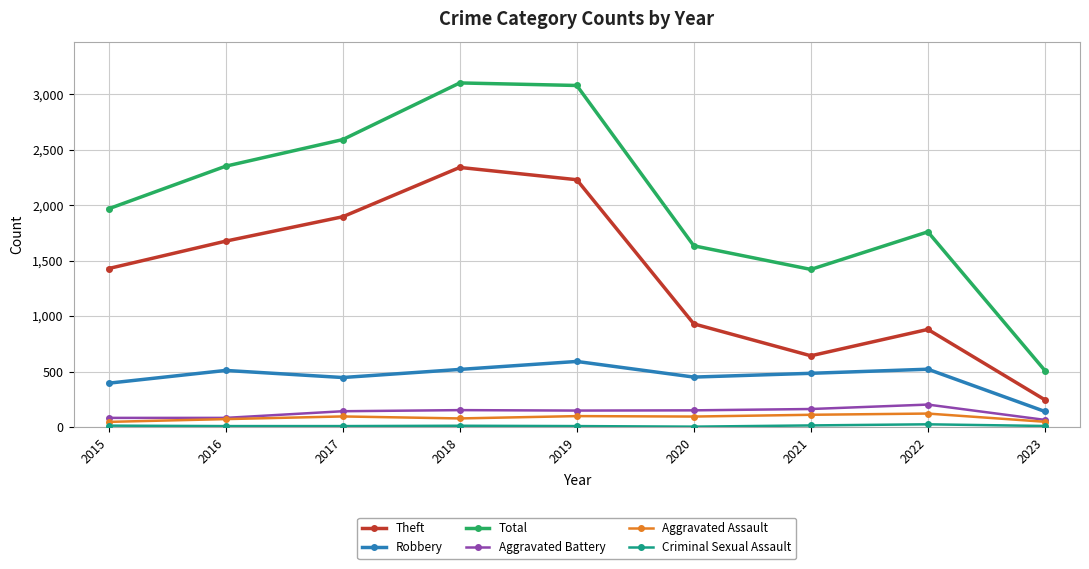

The value of Total at 2023 is 509. True or false?

True